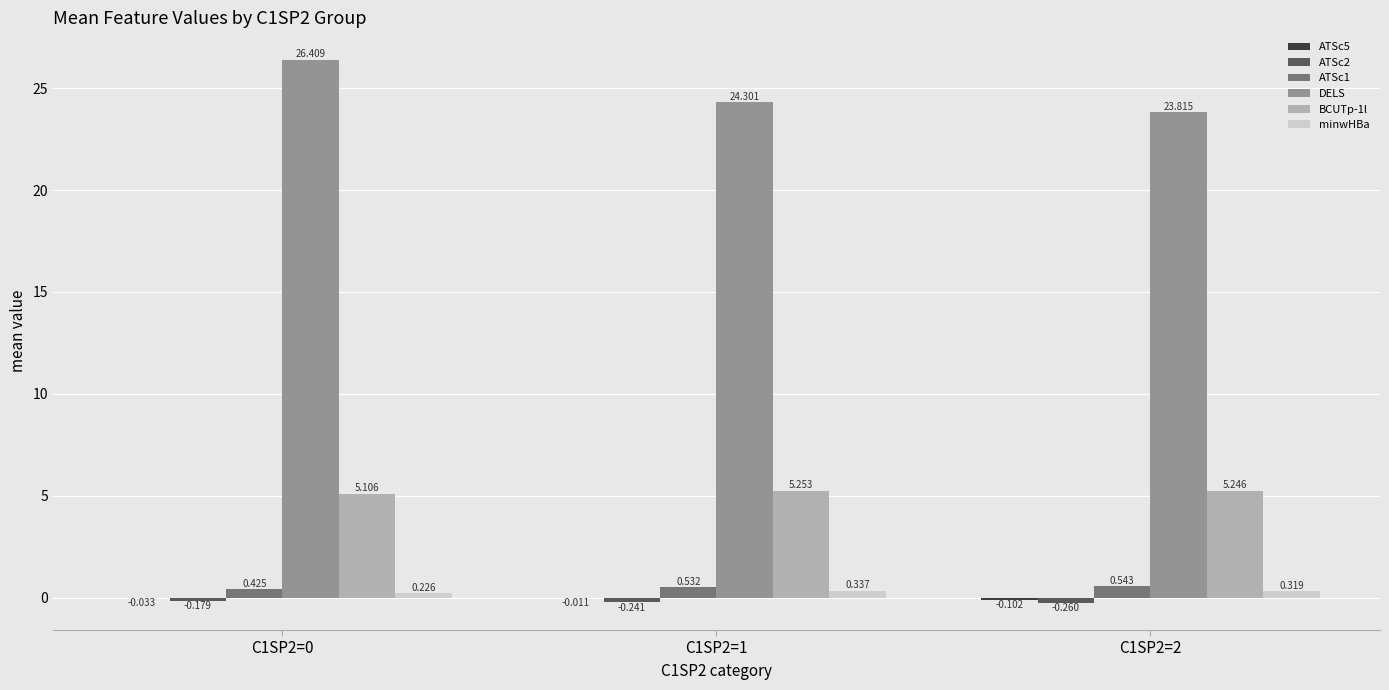

Is the value of DELS at C1SP2=0 greater than the value of BCUTp-1l at C1SP2=0?

Yes